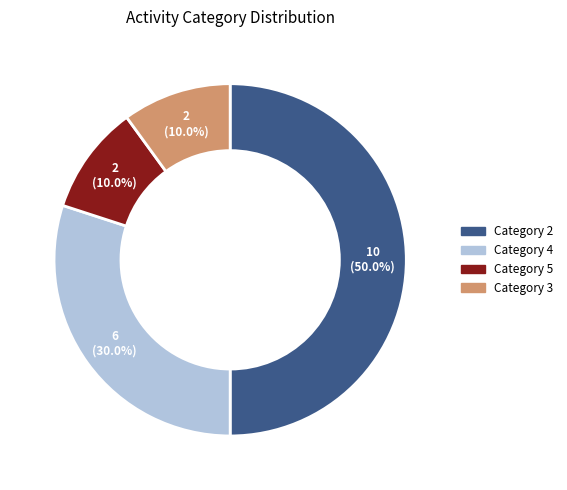

Does Category 5 account for over 50% of the chart?

No